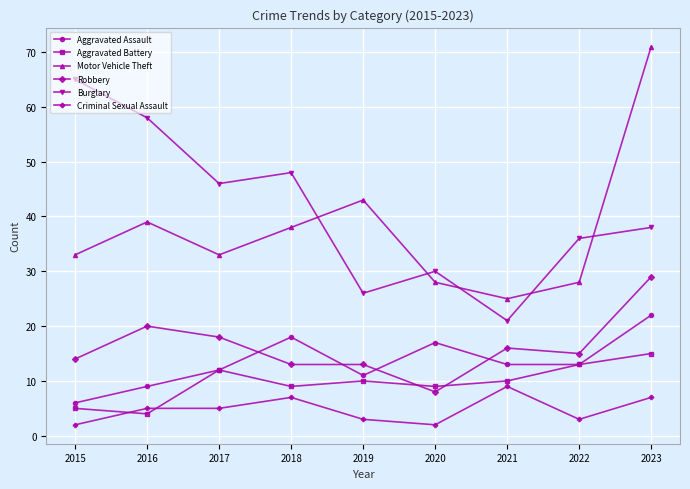

True or false: Robbery has a value of 8 at 2020.

True